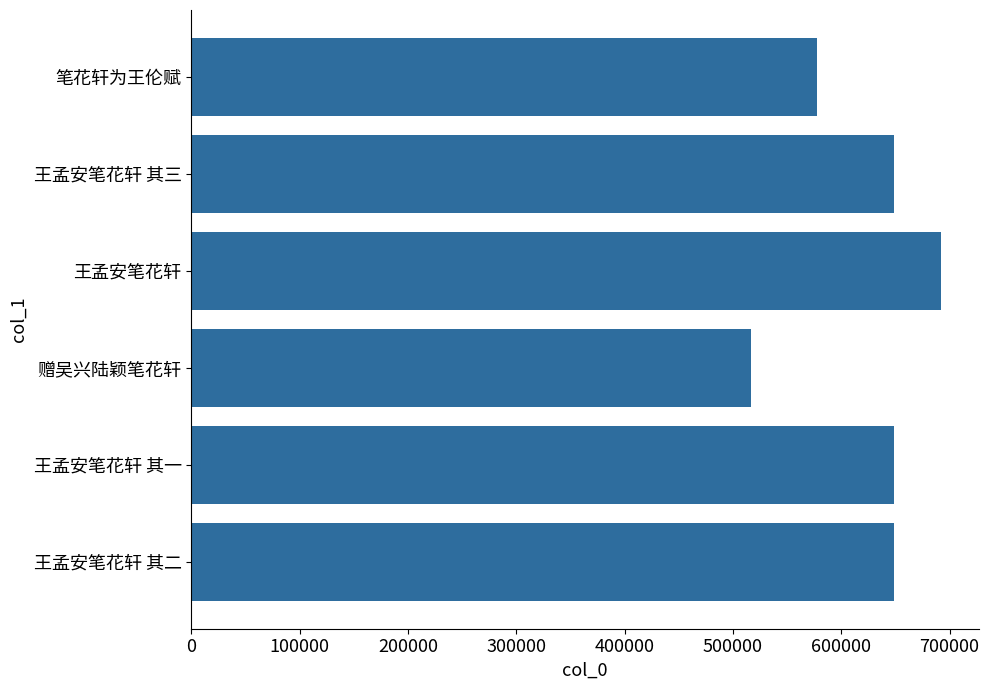

Is it true that the value at 王孟安笔花轩 is 692327?

True